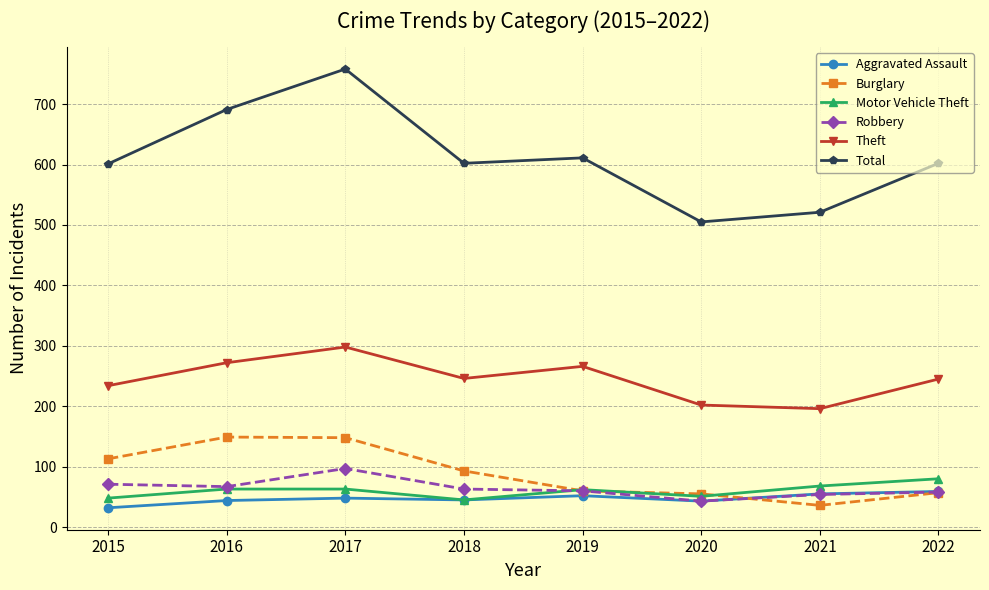

What is the difference between the highest and lowest values at 2015?

569